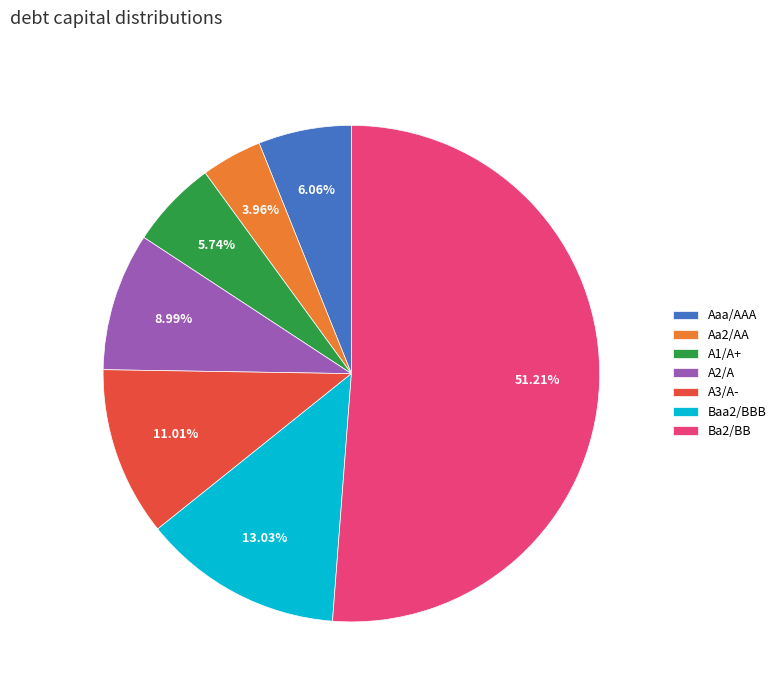

How many slices are in this pie chart?

7